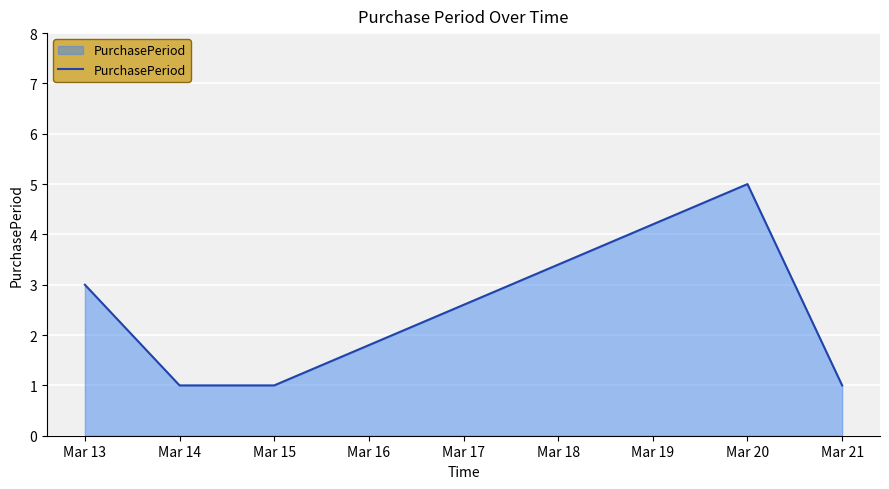

At which category does the chart reach its peak across all series?

Mar 20